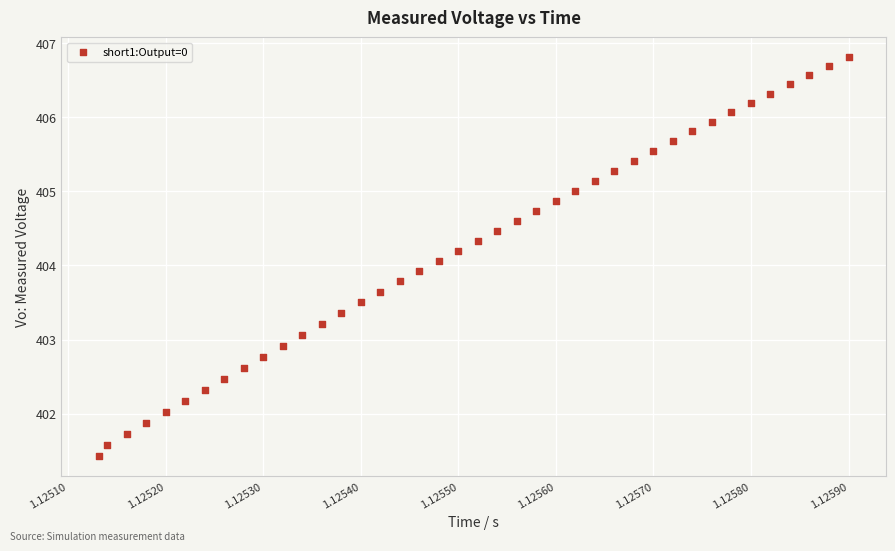

What is the range of Y values (max minus min)?

5.4